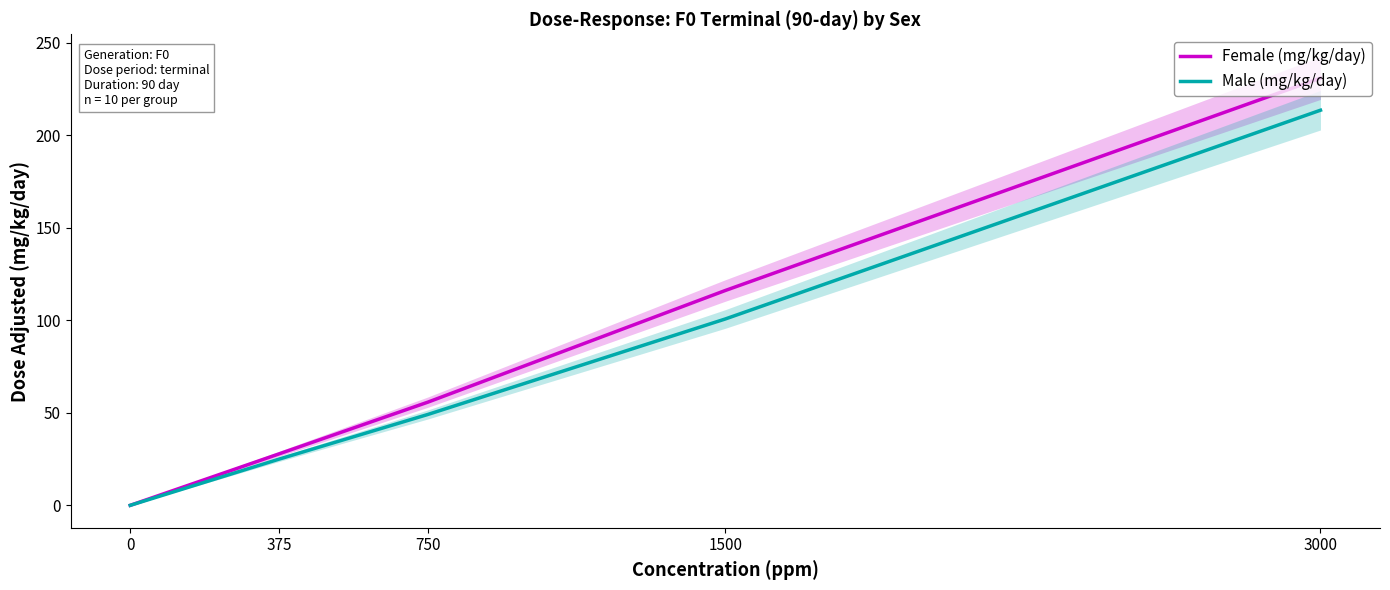

True or false: Female (mg/kg/day) has a value of 0.0 at 0.

True